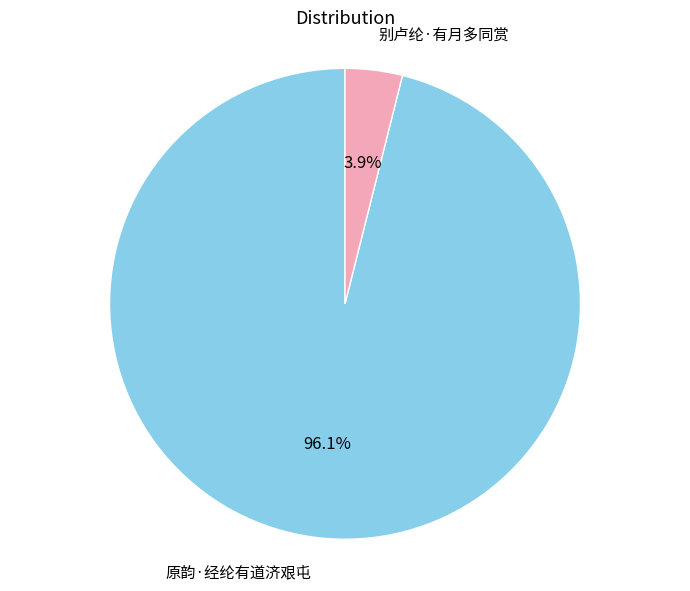

How many segments does this pie chart have?

2